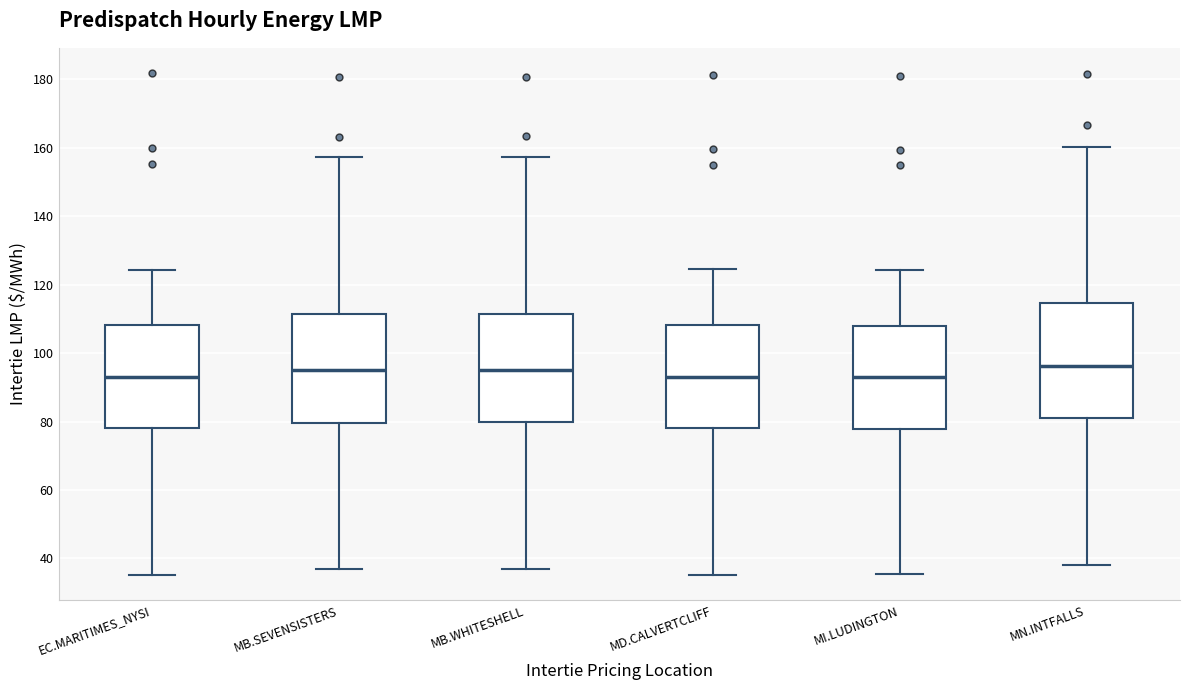

Reading left to right, transcribe this box plot: for each box, give where its median line is, the range the box spans, and where its two whiskers end, as read against the y-axis. The values are not printed on the chart, so give them approximately, as read against the axis.

EC.MARITIMES_NYSI: median 94, box 78 to 108, whiskers 36 to 124
MB.SEVENSISTERS: median 94, box 80 to 112, whiskers 36 to 158
MB.WHITESHELL: median 94, box 80 to 112, whiskers 38 to 158
MD.CALVERTCLIFF: median 94, box 78 to 108, whiskers 36 to 124
MI.LUDINGTON: median 94, box 78 to 108, whiskers 36 to 124
MN.INTFALLS: median 96, box 82 to 114, whiskers 38 to 160